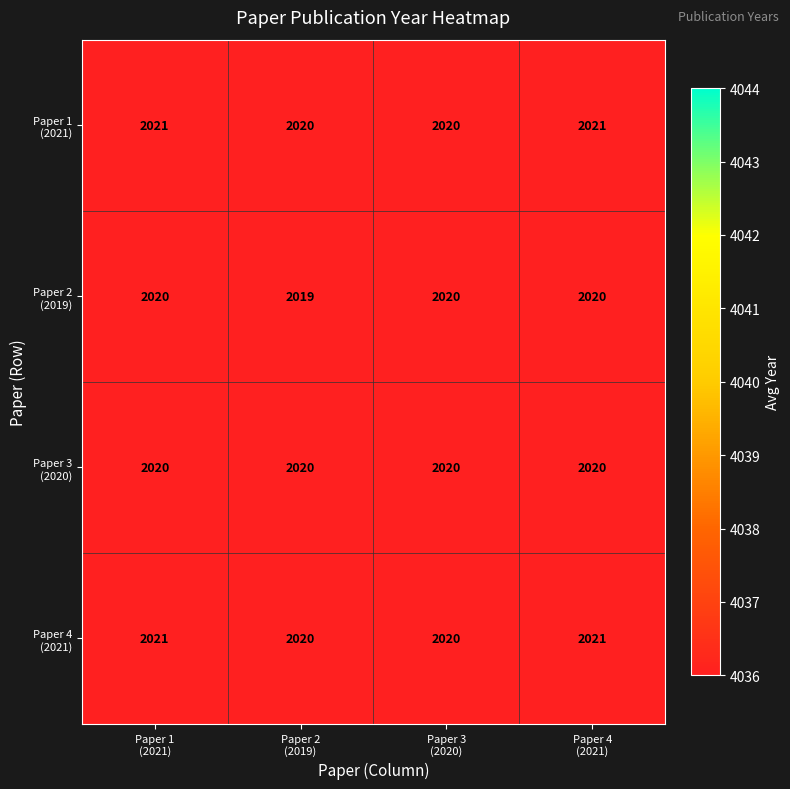

What is the smallest value displayed?

2019